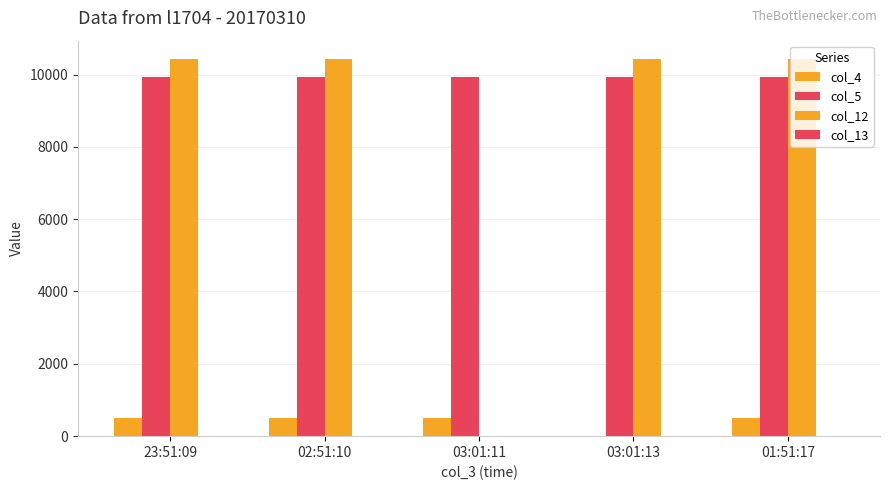

At which label does col_5 reach its minimum?

23:51:09